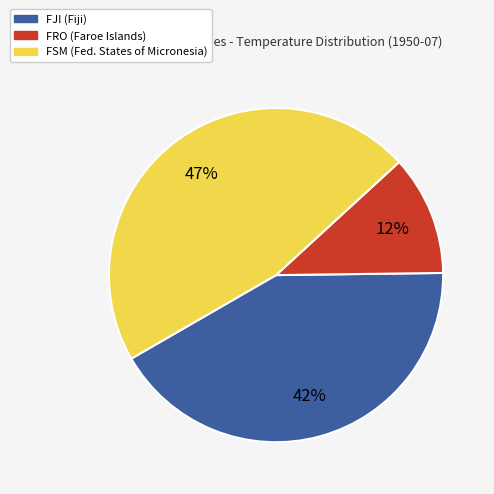

To the nearest percent, what is the difference between the largest and smallest slice percentages?

35%